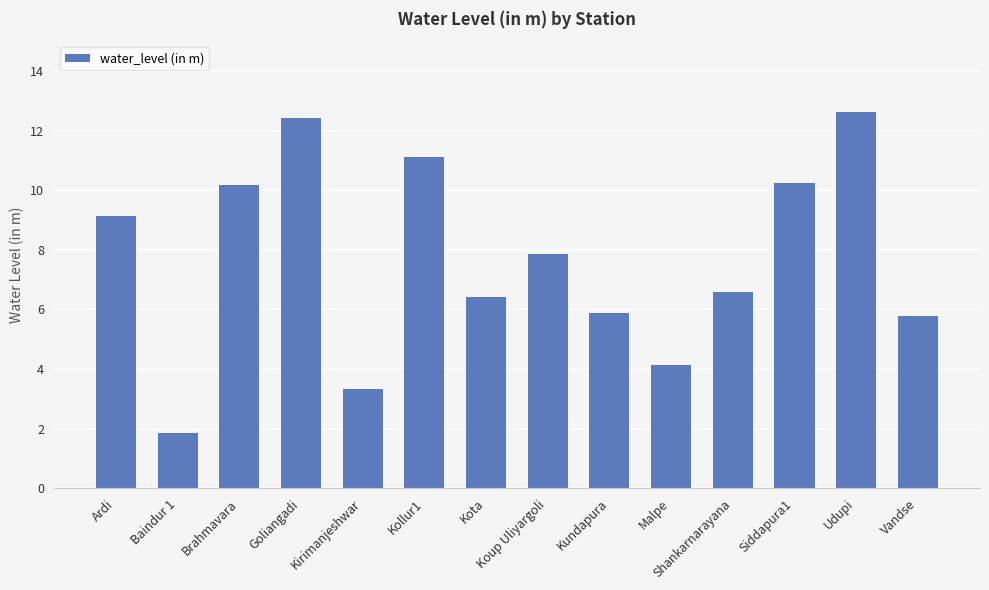

What is the label of the 12th bar from the right?

Brahmavara